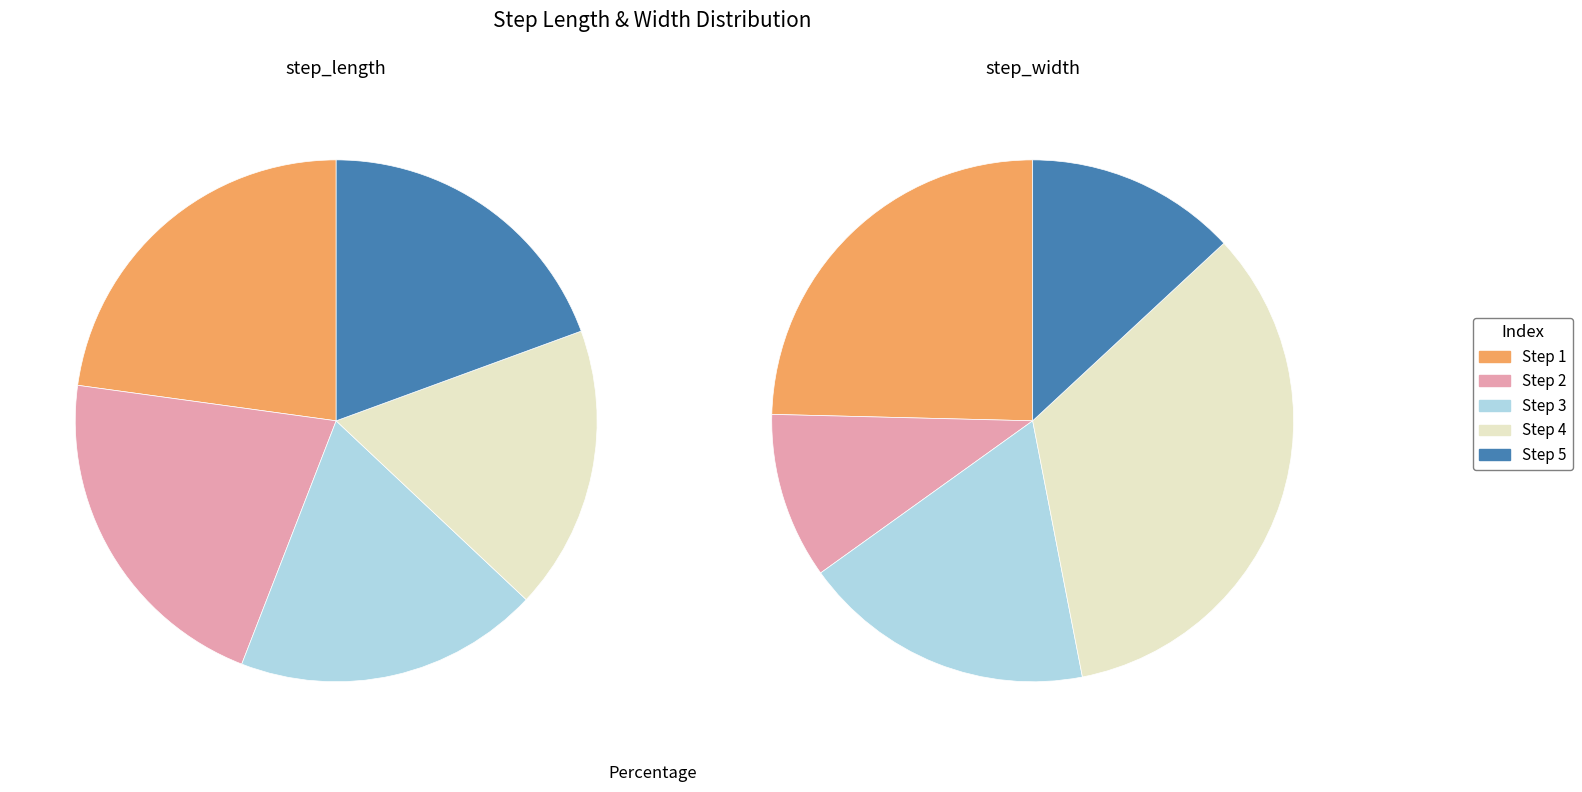

What percentage is the 3 slice, to the nearest percent?

19%